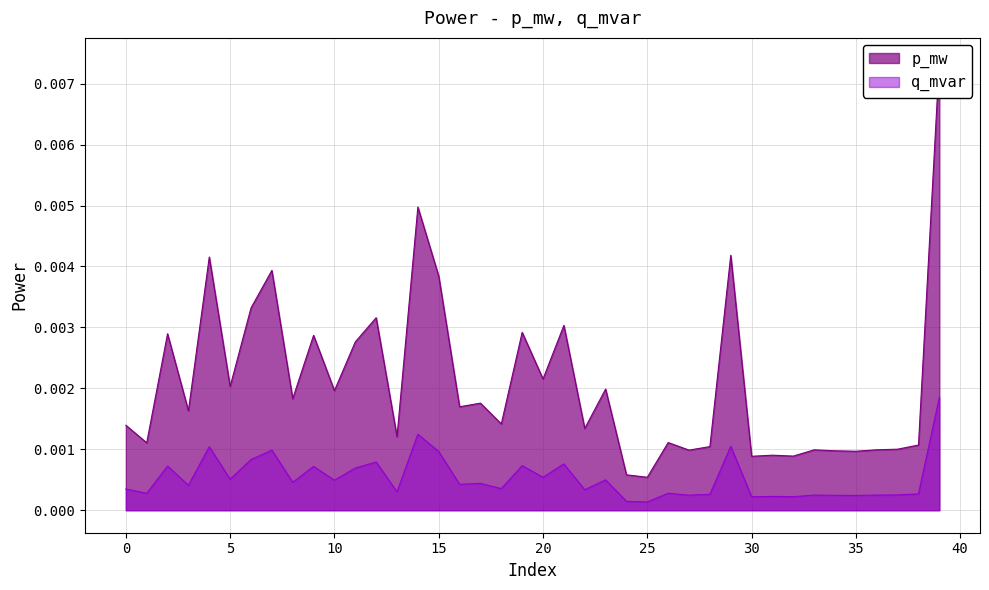

At which label is q_mvar closest to 0?

25